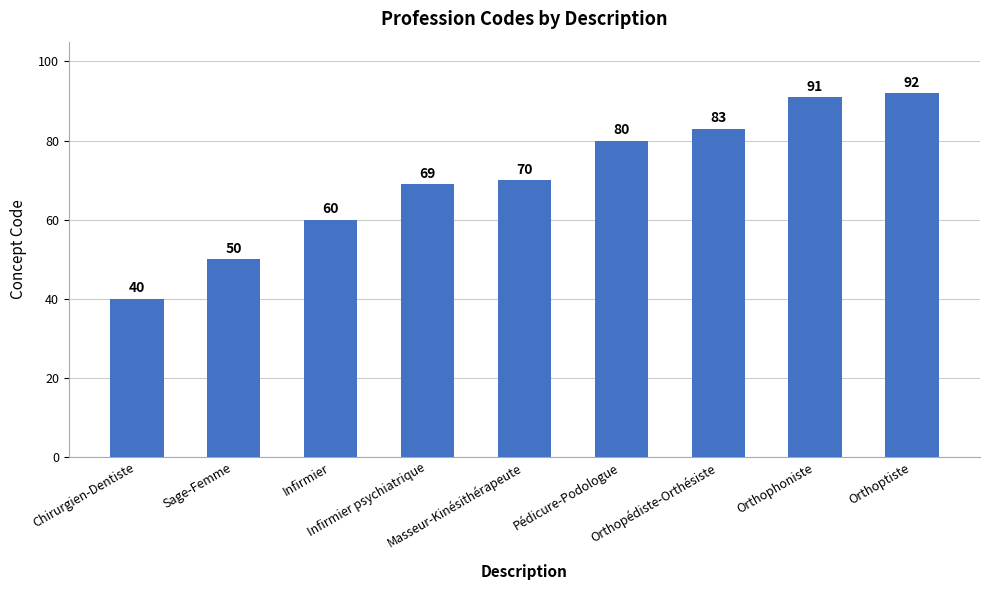

How many series are shown in this chart?

1